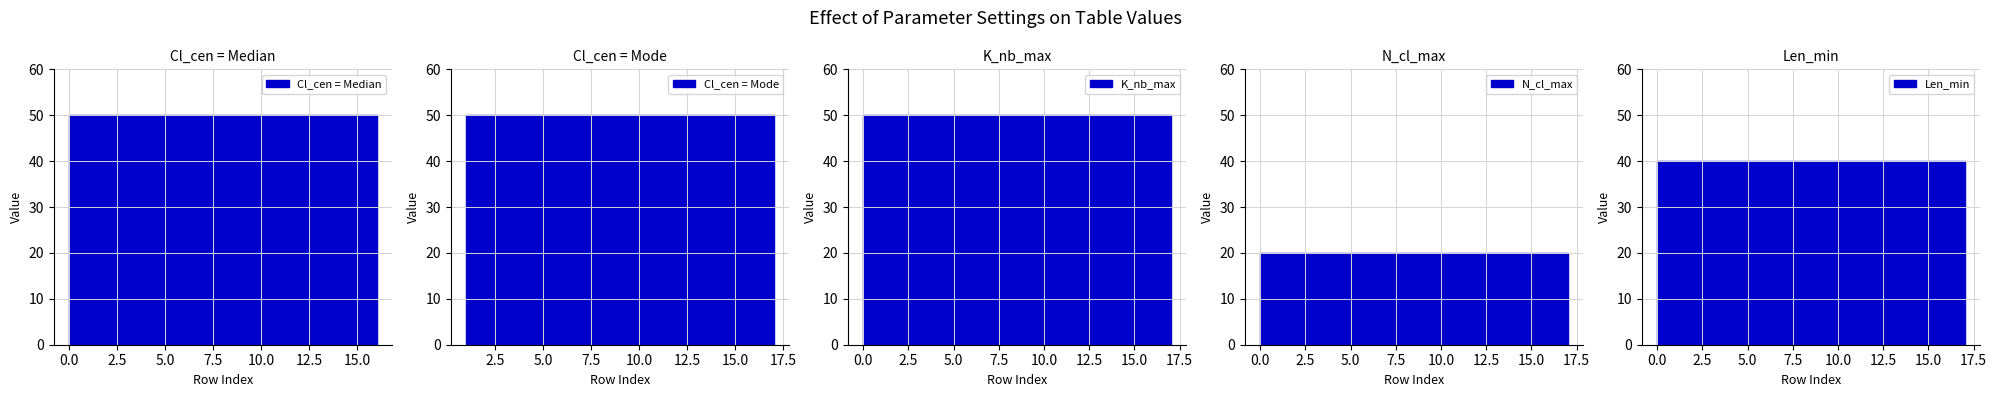

Rank the categories by Len_min value from highest to lowest.

0, 1, 2, 3, 4, 5, 6, 7, 8, 9, 10, 11, 12, 13, 14, 15, 16, 17